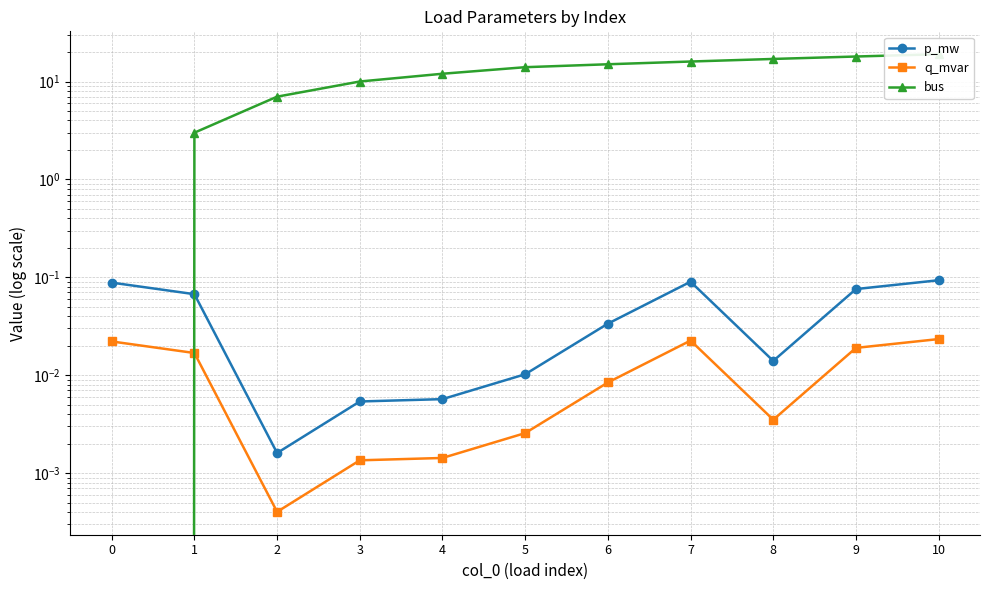

Which series changed the most between 0 and 6?

bus